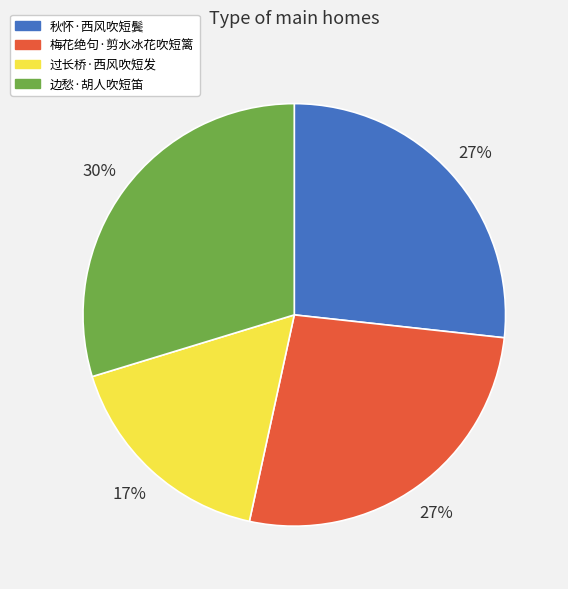

How many segments does this pie chart have?

4